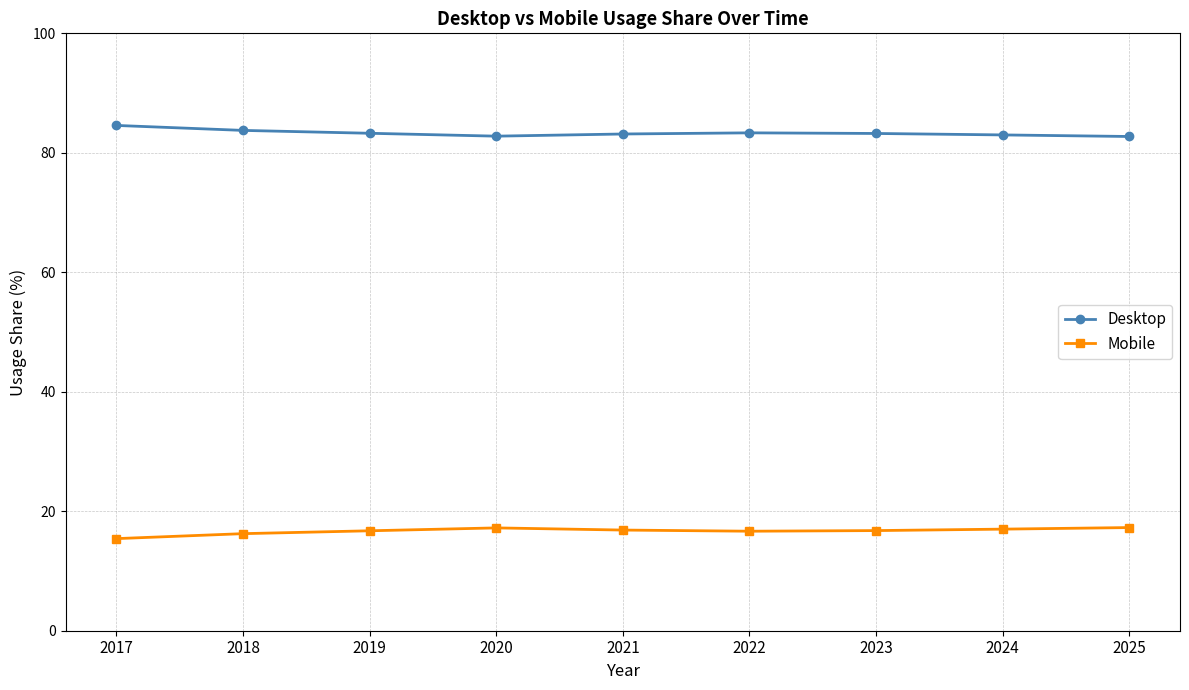

Does the chart have visible grid lines?

Yes